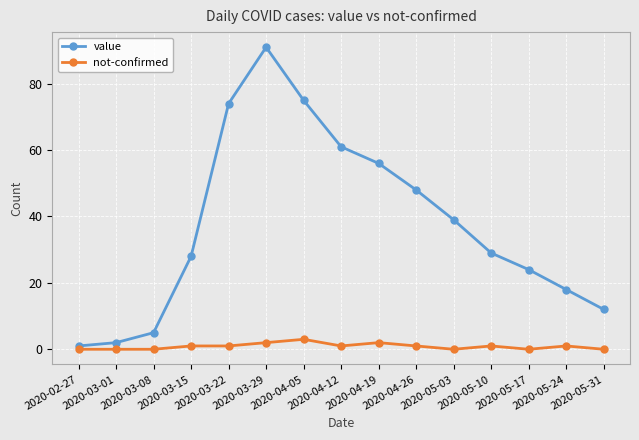

What is the difference between the maximum and minimum values in the not-confirmed series?

3